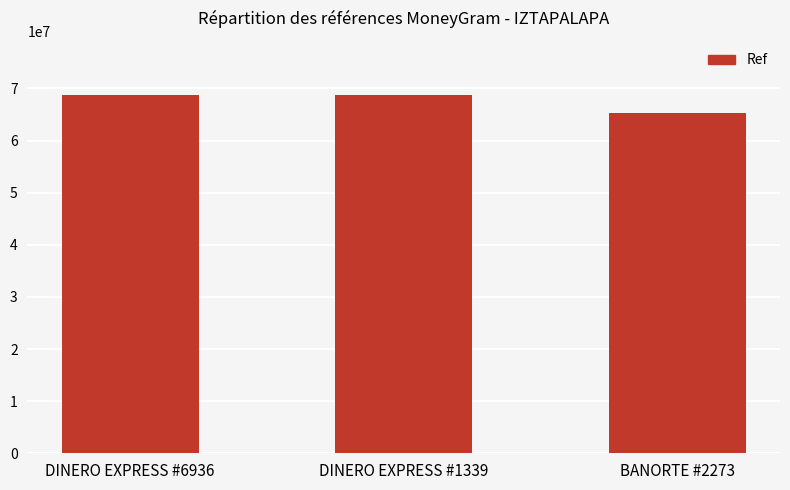

What is the smallest value displayed?

65299021